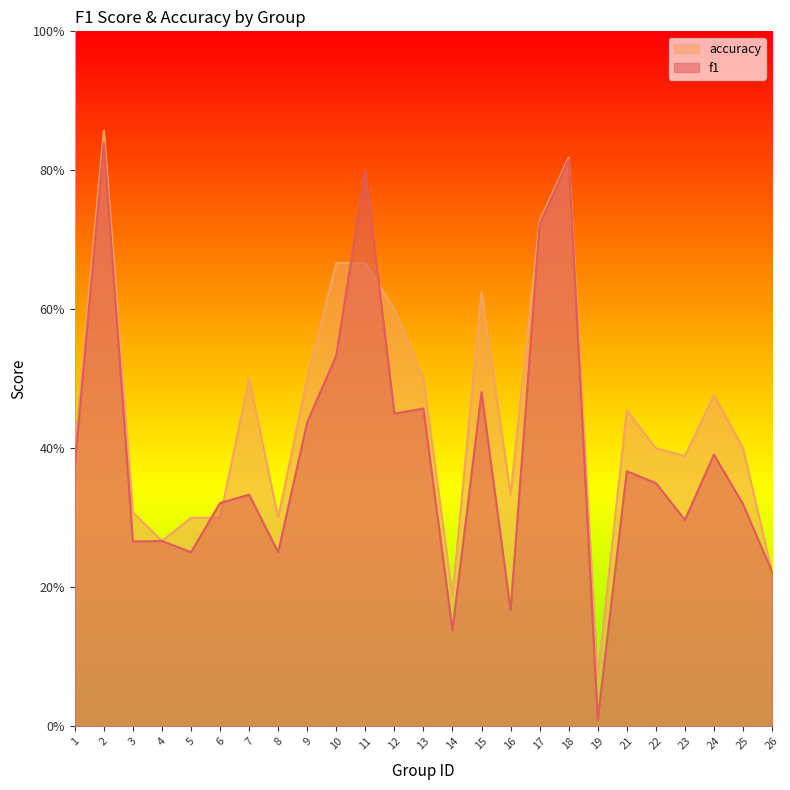

What are all the series names shown in the legend?

accuracy, f1